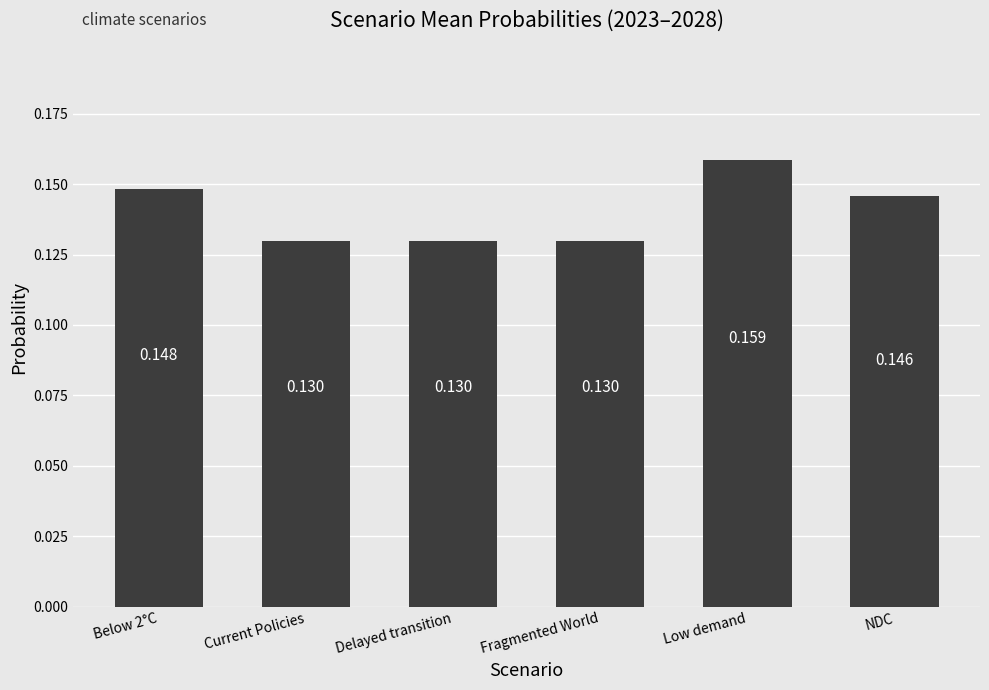

Count the values in the range 0 to 1.

6